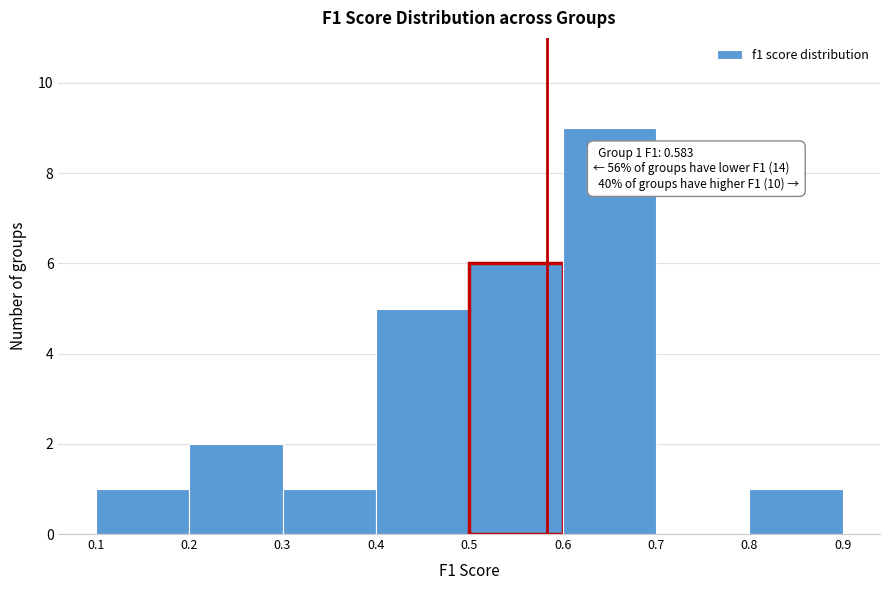

Which range on the x-axis has the tallest bar?

0.6 to 0.7